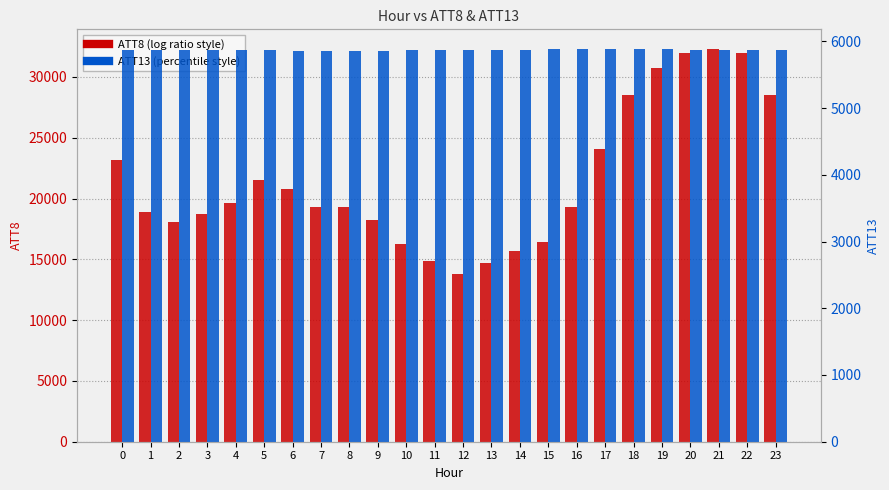

Rank the series by their maximum value, from highest to lowest.

ATT8, ATT13